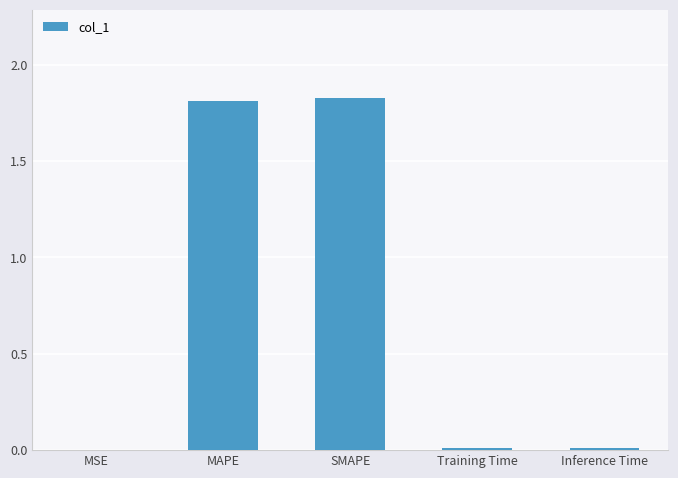

Is it true that the value at MAPE is 2.8?

False